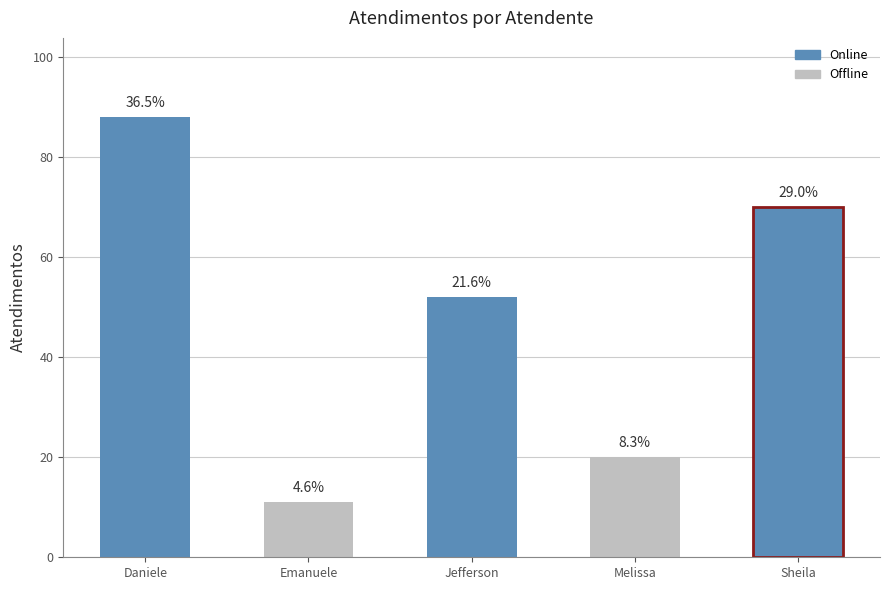

List the labels in order of value, smallest first.

Emanuele Taiete Benigno, Melissa Maria Caleffi Zechini, Jefferson Dias dos Santos, Sheila Catarina de Campos, Daniele Aparecida dos Santos